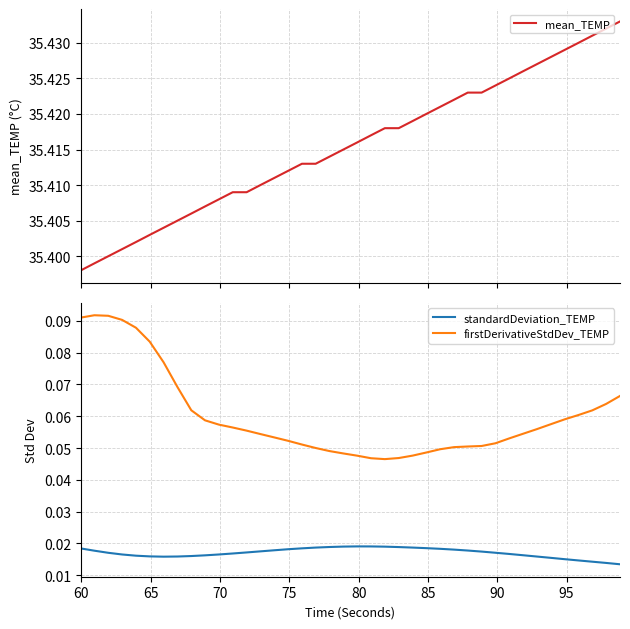

Reading right to left, transcribe all the data shown in this chart.

mean_TEMP: 35.4	35.4	35.4	35.4	35.4	35.4	35.4	35.4	35.4	35.4	35.4	35.4	35.4	35.4	35.4	35.4	35.4	35.4	35.4	35.4	35.4	35.4	35.4	35.4	35.4	35.4	35.4	35.4	35.4	35.4	35.4	35.4	35.4	35.4	35.4	35.4	35.4	35.4	35.4	35.4
standardDeviation_TEMP: 0.0	0.0	0.0	0.0	0.0	0.0	0.0	0.0	0.0	0.0	0.0	0.0	0.0	0.0	0.0	0.0	0.0	0.0	0.0	0.0	0.0	0.0	0.0	0.0	0.0	0.0	0.0	0.0	0.0	0.0	0.0	0.0	0.0	0.0	0.0	0.0	0.0	0.0	0.0	0.0
firstDerivativeStdDev_TEMP: 0.1	0.1	0.1	0.1	0.1	0.1	0.1	0.1	0.1	0.1	0.1	0.1	0.1	0.0	0.0	0.0	0.0	0.0	0.0	0.0	0.0	0.0	0.1	0.1	0.1	0.1	0.1	0.1	0.1	0.1	0.1	0.1	0.1	0.1	0.1	0.1	0.1	0.1	0.1	0.1